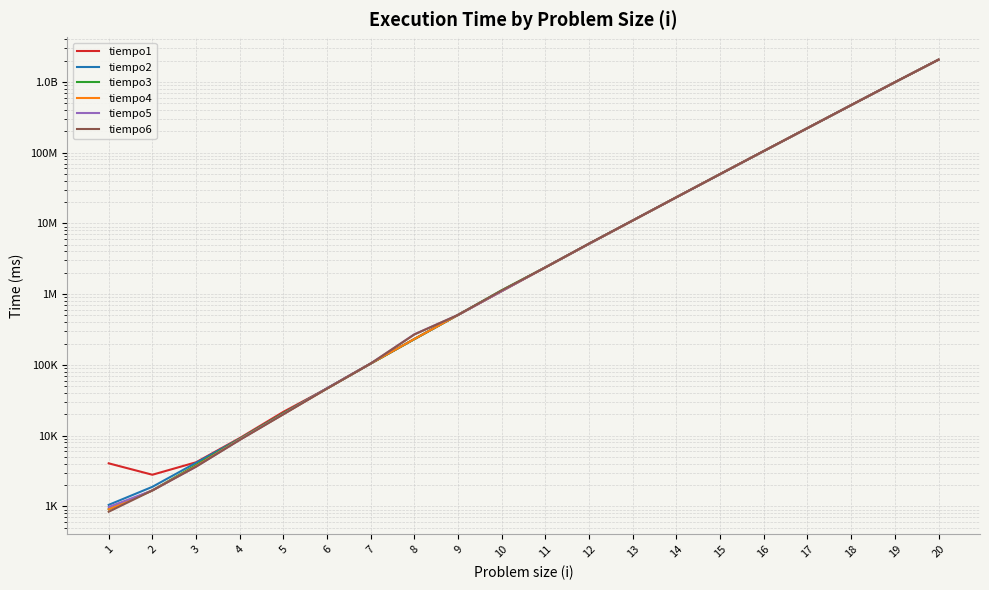

Where is tiempo2 nearest to the value 1029259464?

19